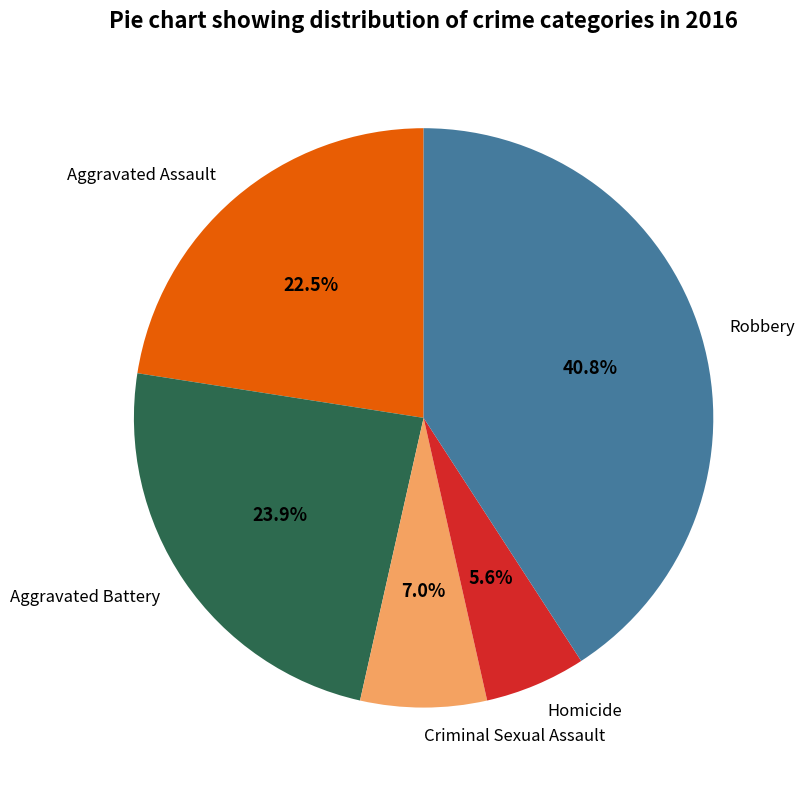

Rank the categories by value from lowest to highest.

Homicide, Criminal Sexual Assault, Aggravated Assault, Aggravated Battery, Robbery